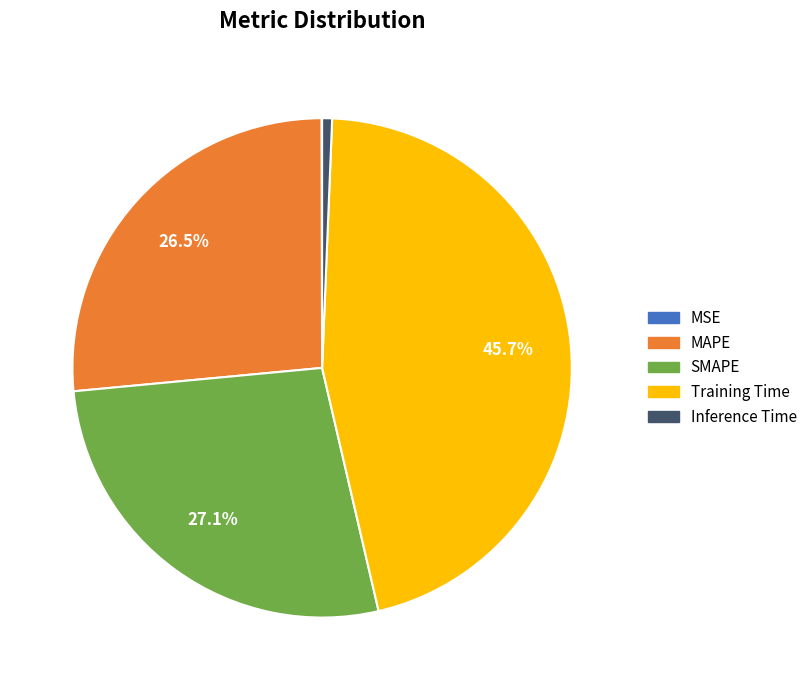

Which has a higher value, Training Time or Inference Time?

Training Time